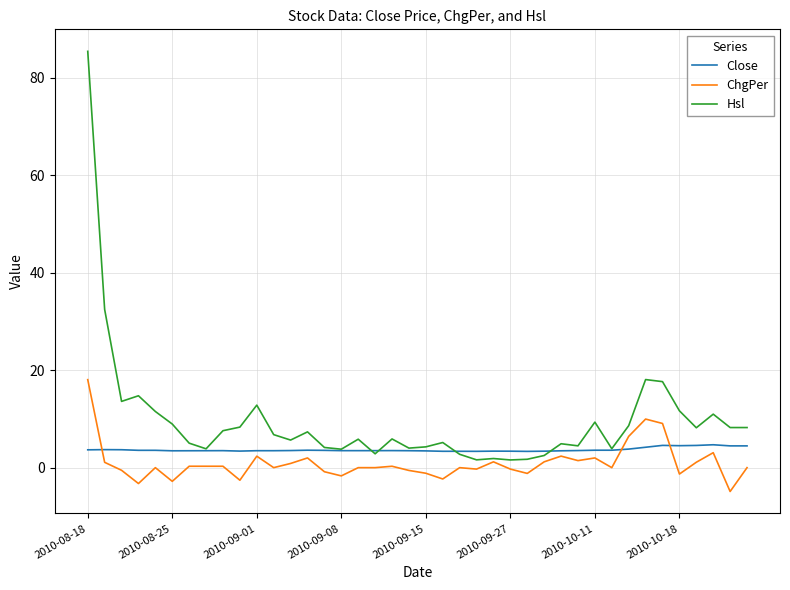

What is the difference between the maximum and minimum values in the Close series?

1.4